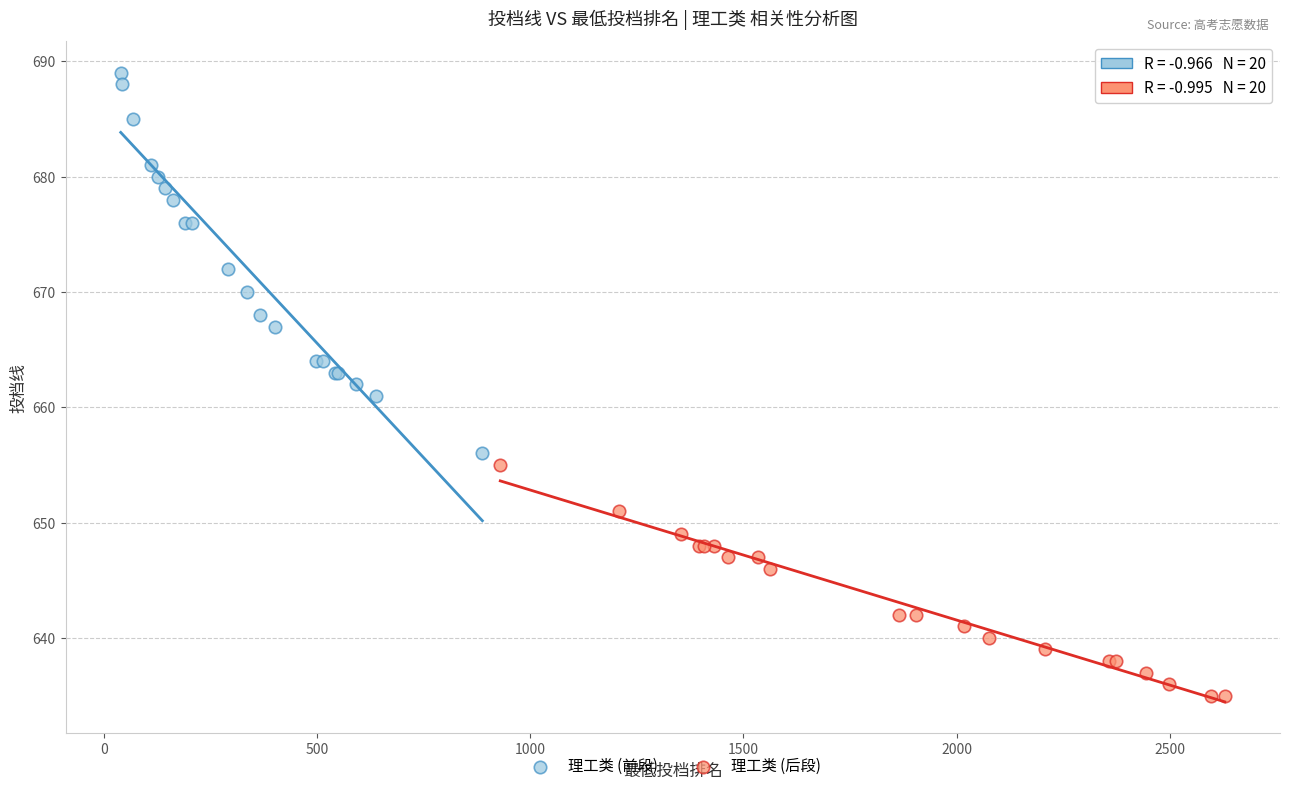

Which series reaches the maximum Y coordinate?

理工类 (前段)